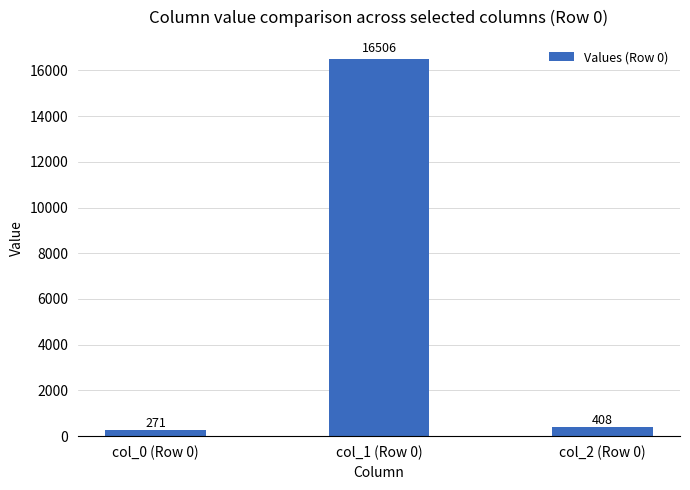

List the labels in order of value, largest first.

col_1 (Row 0), col_2 (Row 0), col_0 (Row 0)